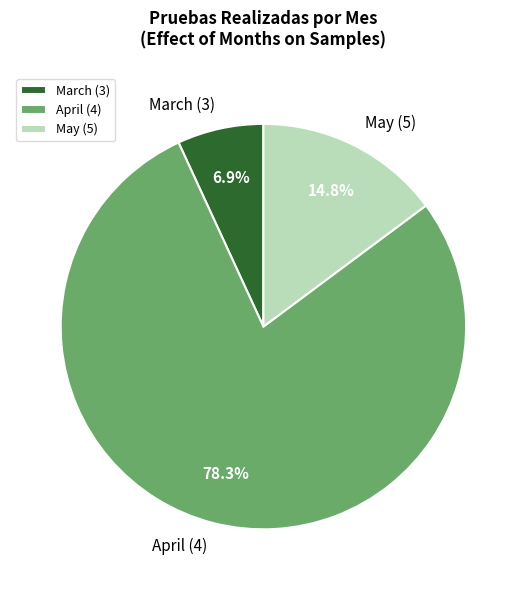

To the nearest percent, what is the difference between the largest and smallest slice percentages?

71%